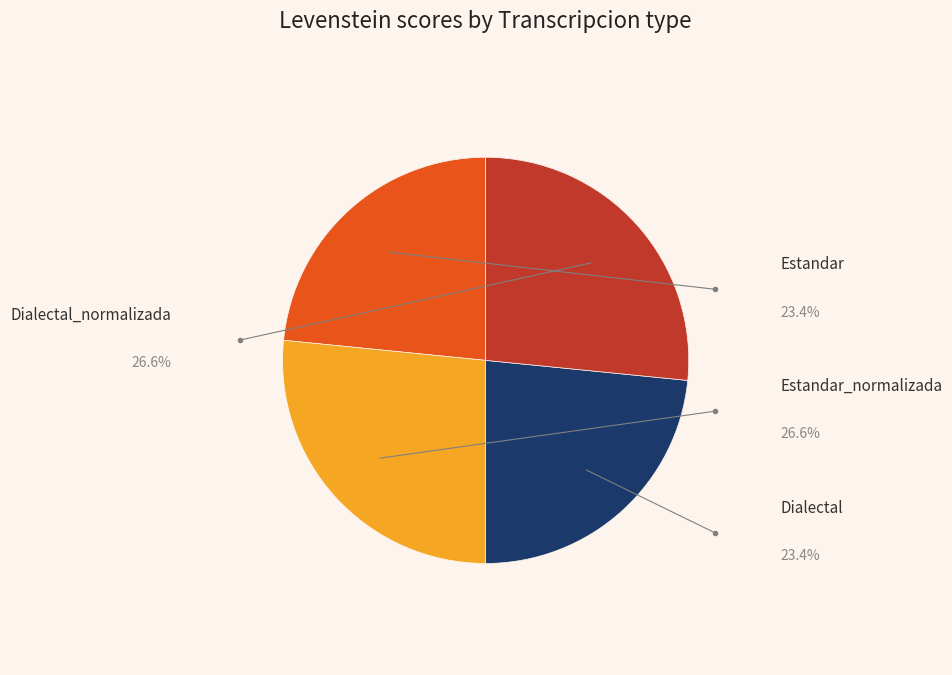

Does any single category account for the majority?

No